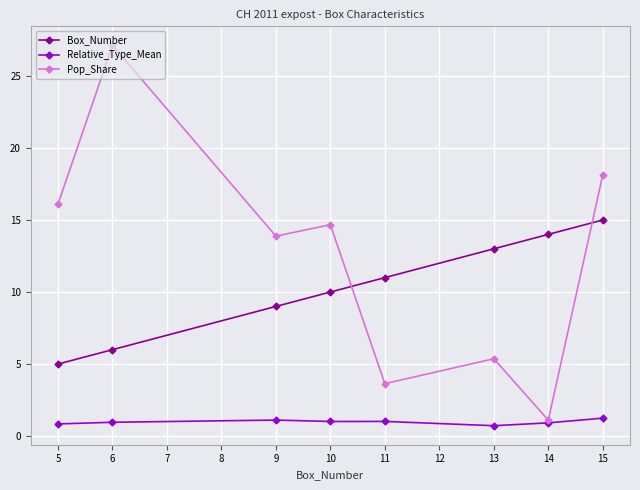

Is it true that Box_Number equals 9.0 at 9?

True